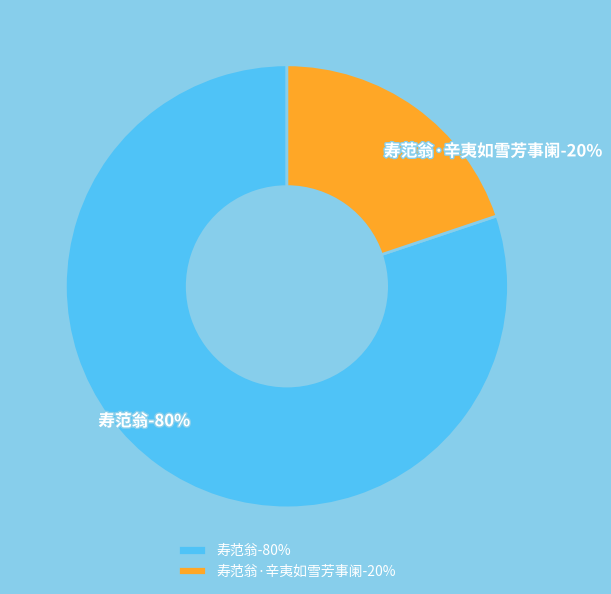

How much of the chart is everything except 寿范翁?

19.8%